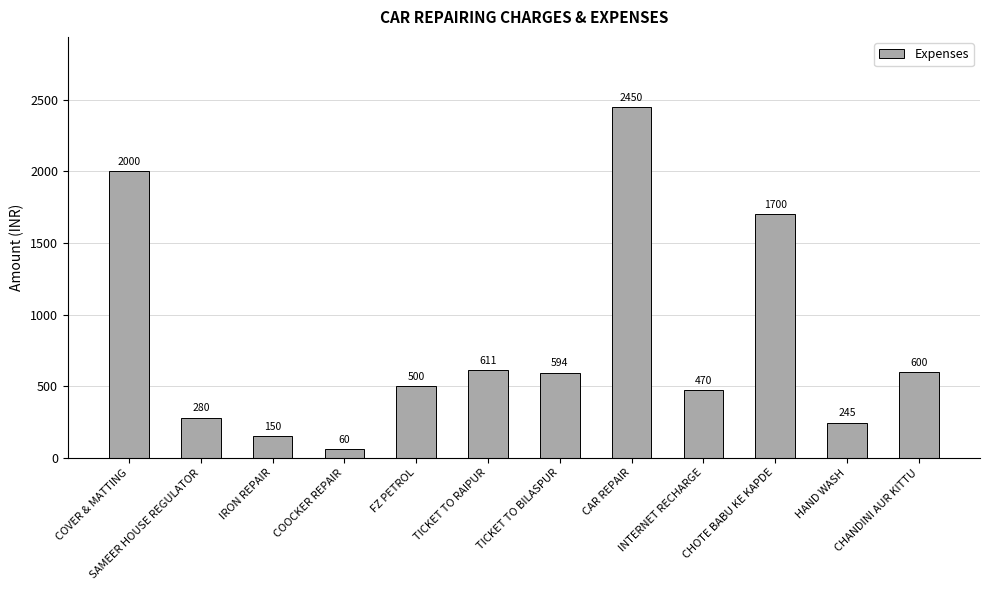

Reading left to right, transcribe all the data shown in this chart.

COVER & MATTING=2000	SAMEER HOUSE REGULATOR=280	IRON REPAIR=150	COOCKER REPAIR=60	FZ PETROL=500	TICKET TO RAIPUR=611	TICKET TO BILASPUR=594	CAR REPAIR=2450	INTERNET RECHARGE=470	CHOTE BABU KE KAPDE=1700	HAND WASH=245	CHANDINI AUR KITTU=600